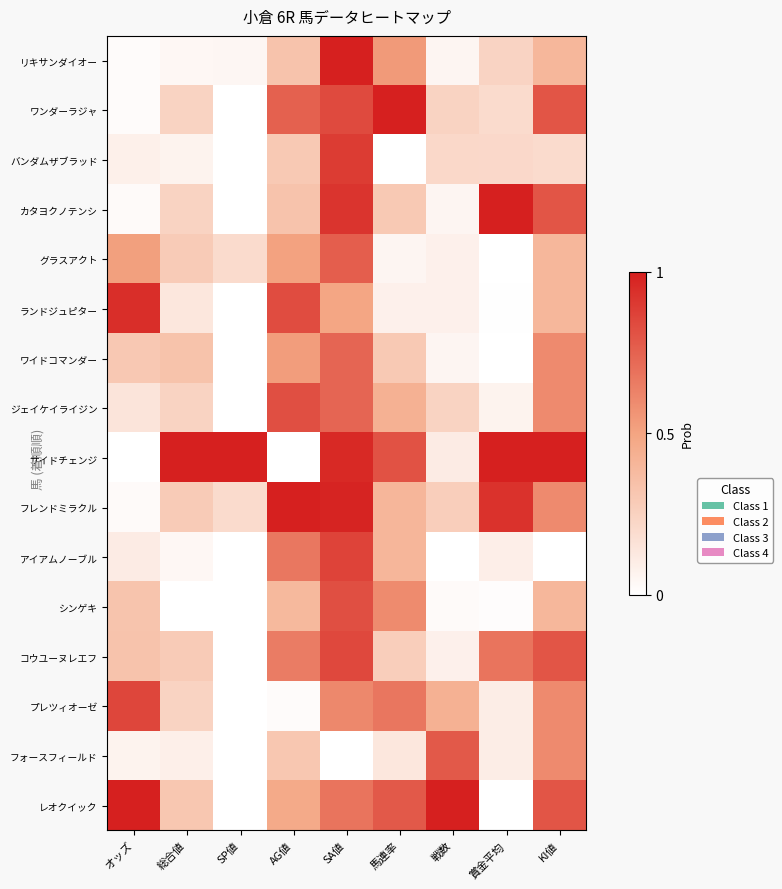

How many categories are shown in the chart?

9